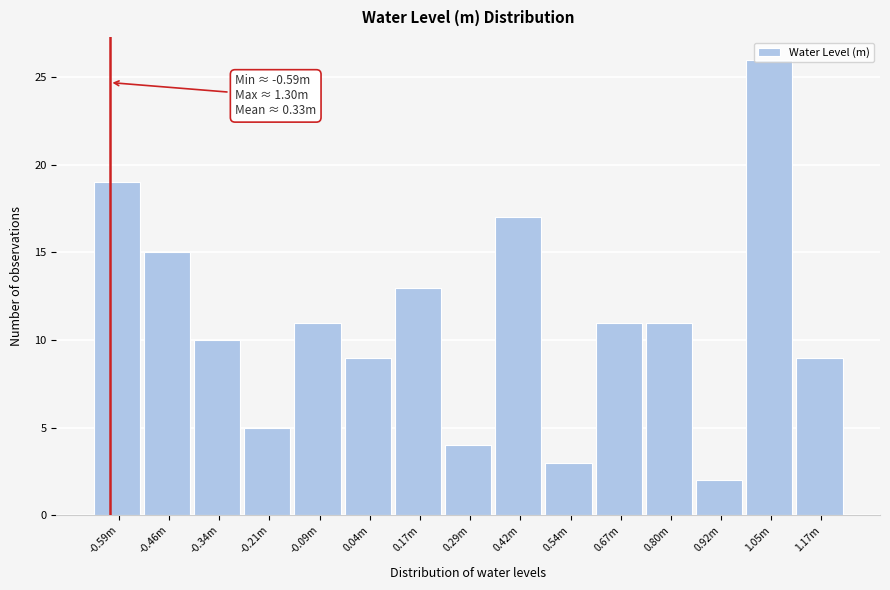

Which category has the highest value across all series?

1.05m